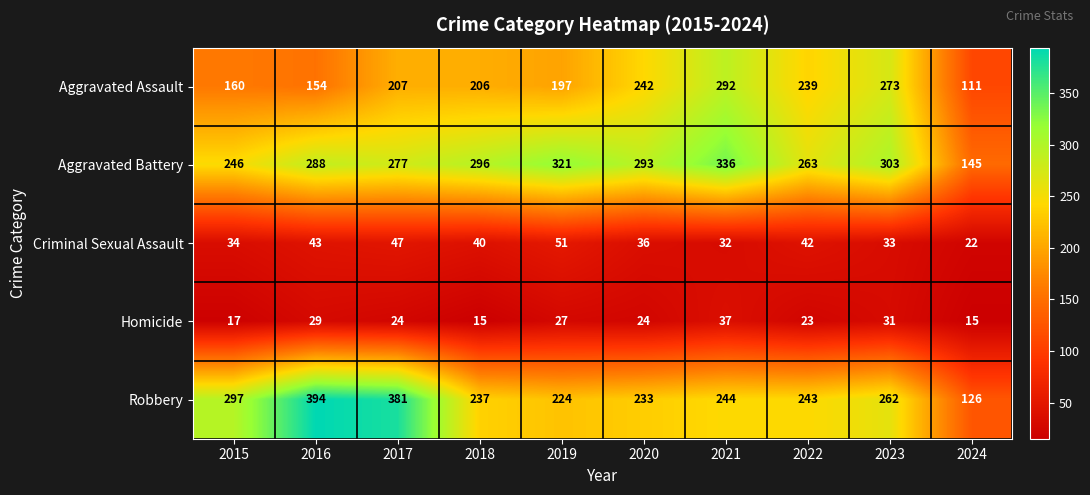

Rank the series by their maximum value, from highest to lowest.

Robbery, Aggravated Battery, Aggravated Assault, Criminal Sexual Assault, Homicide